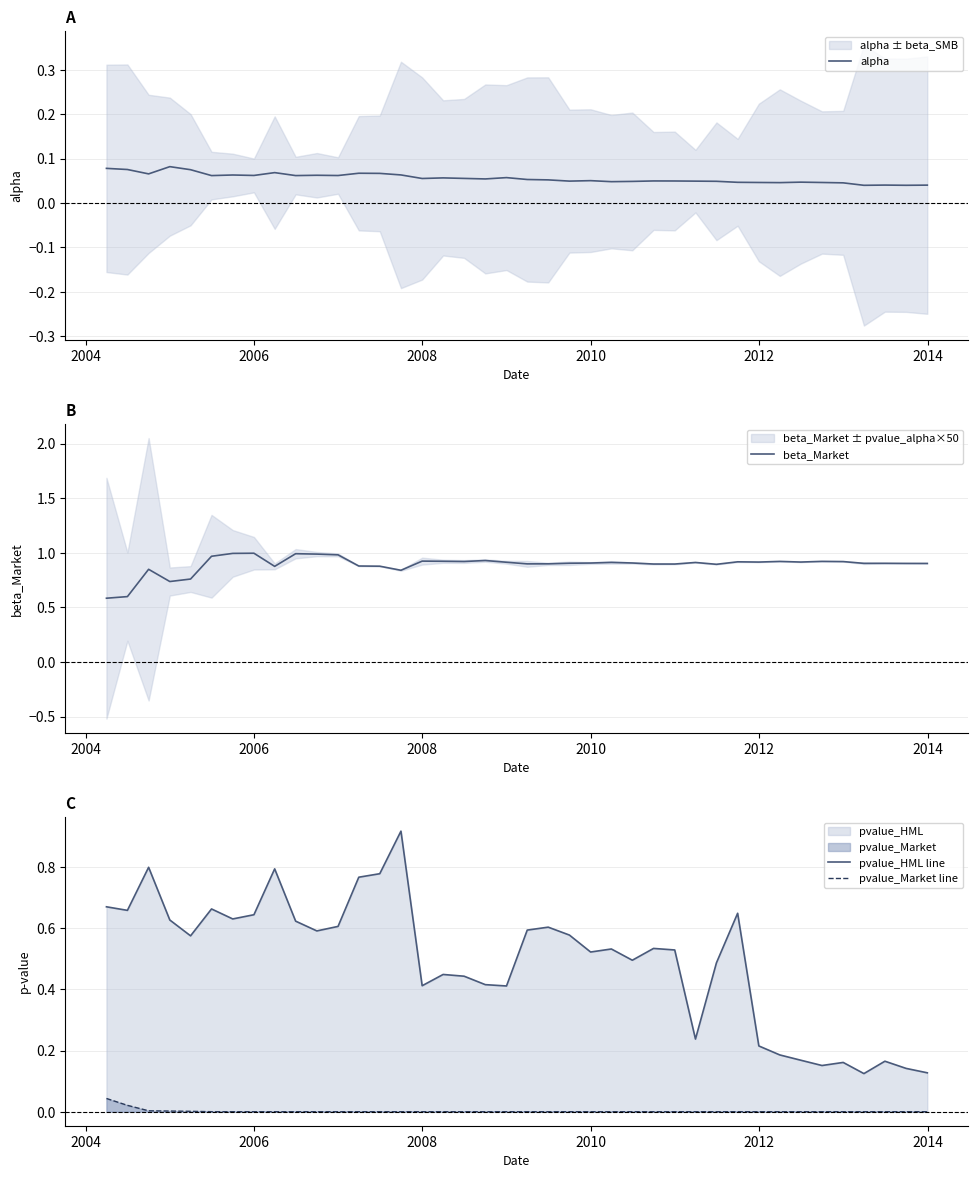

Is it true that pvalue_HML line equals 0.2 at 7?

False